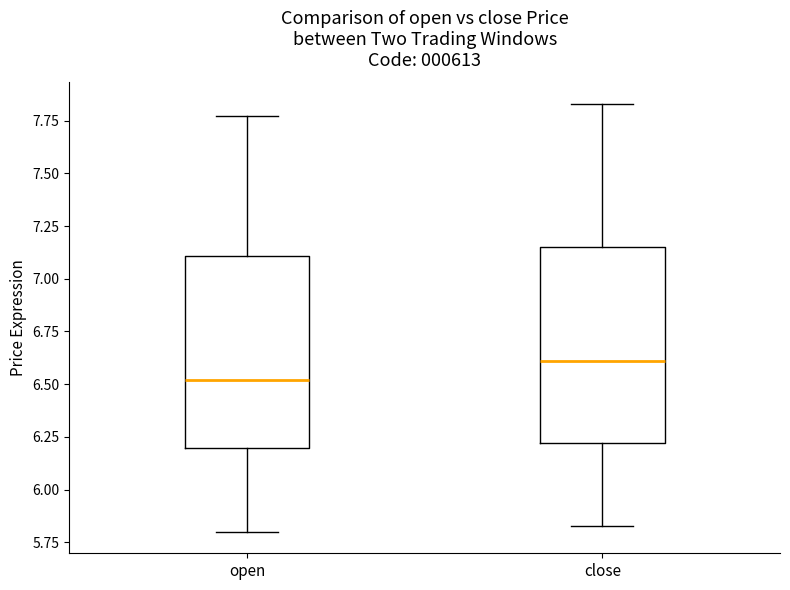

Where is the upper edge of the box for open on the y-axis? The values are not printed on the chart, so give them approximately, as read against the axis.

7.10